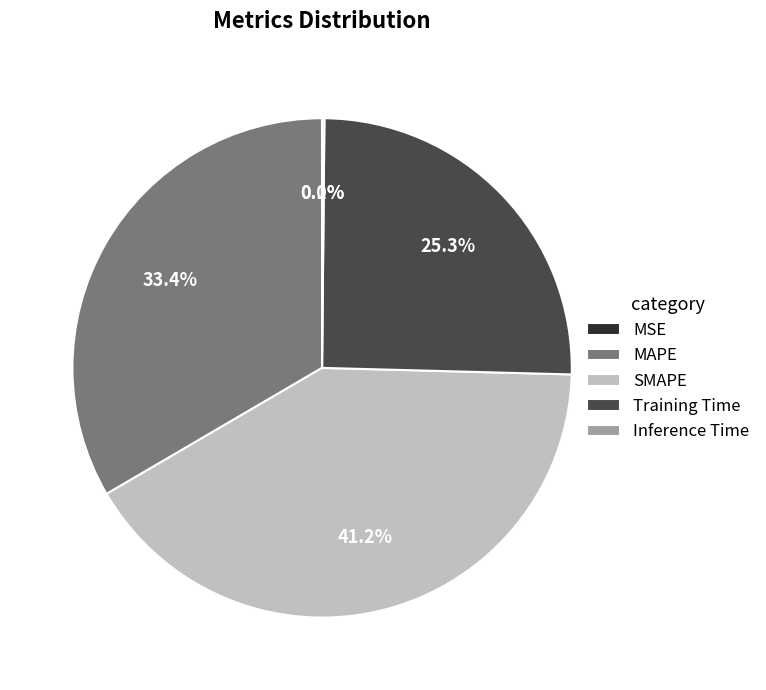

Is there any slice that represents more than half of the pie?

No